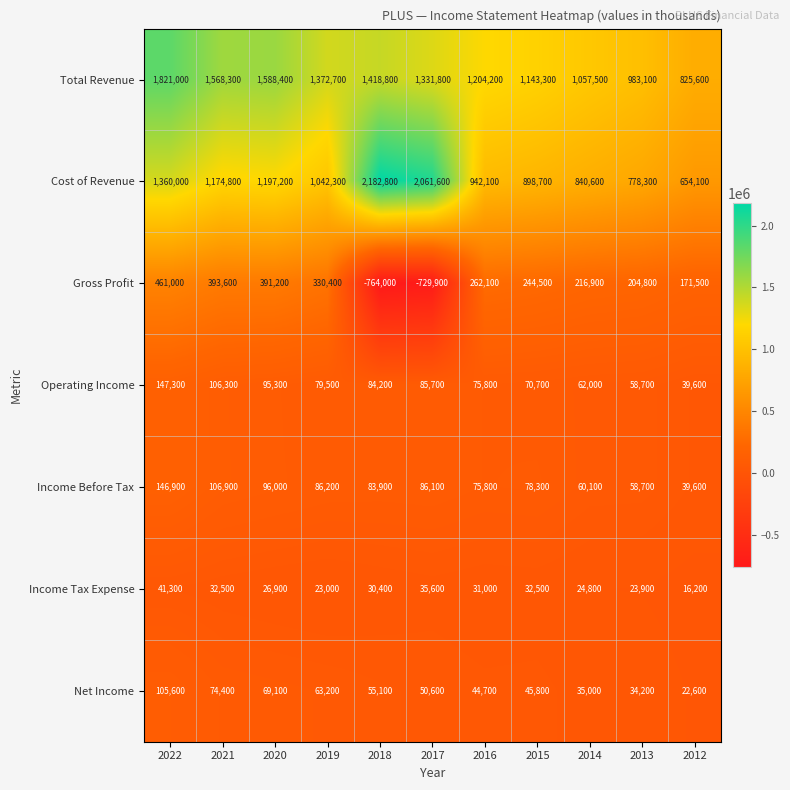

At how many categories does at least one series exceed 549685?

11